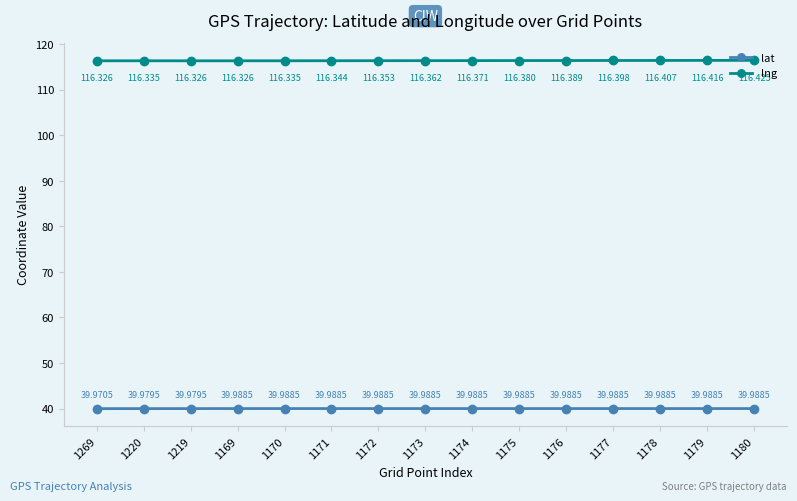

Between 1173 and 1177, which series saw the biggest shift?

lng